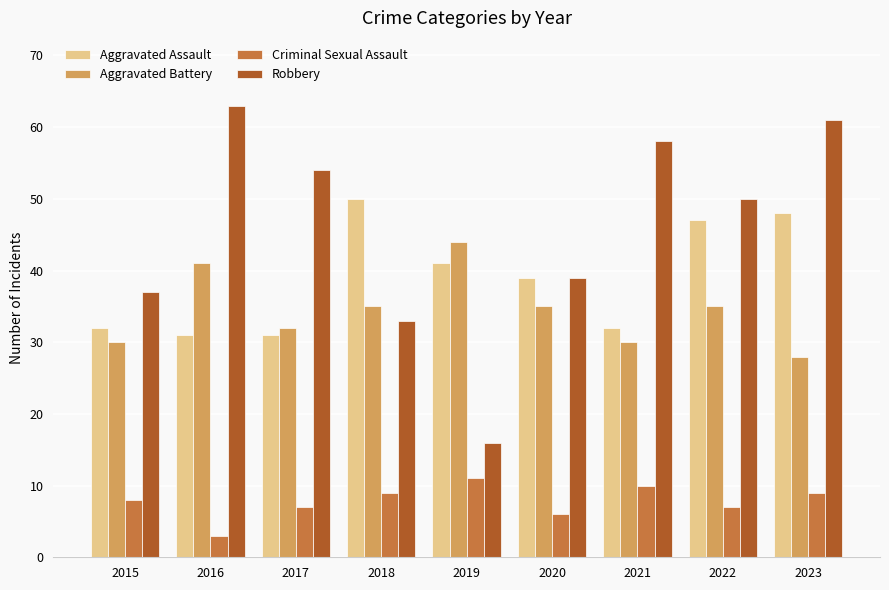

What is the value of the Robbery bar at the 1st from the left?

37